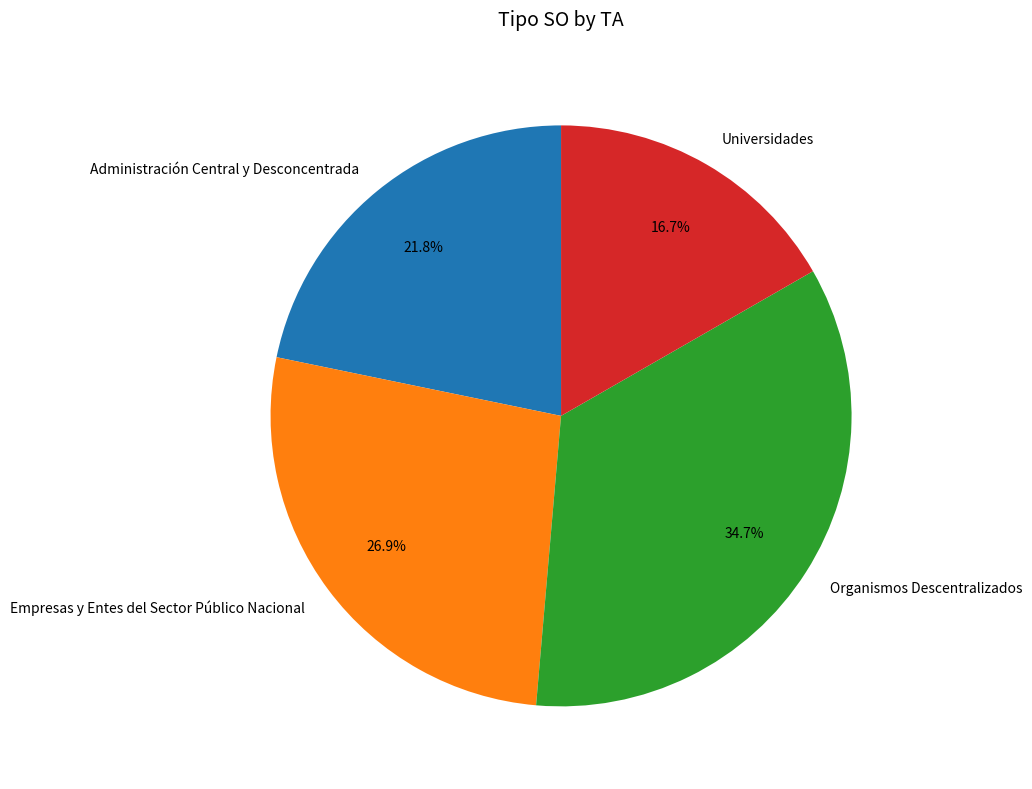

Does Universidades represent more than half of the total?

No